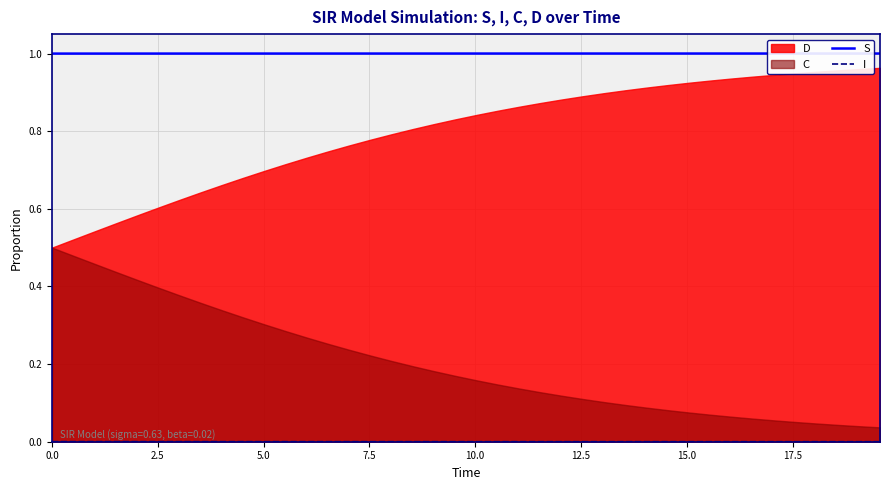

True or false: I and S intersect in this chart.

False